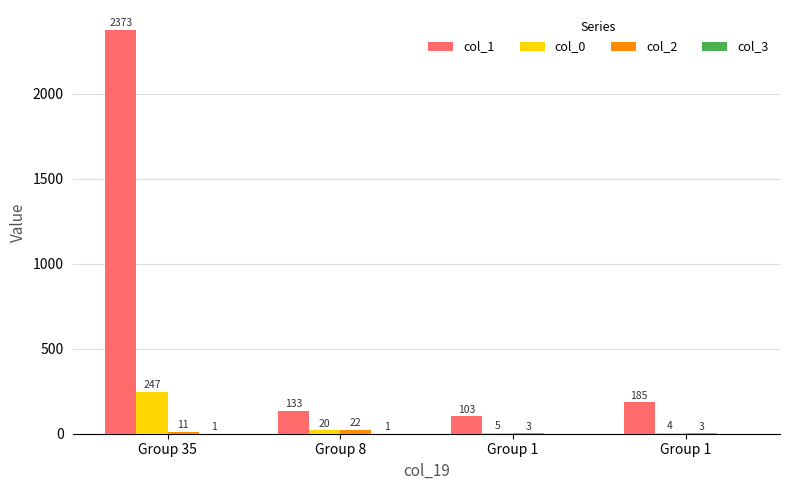

How many distinct data groups are displayed?

4